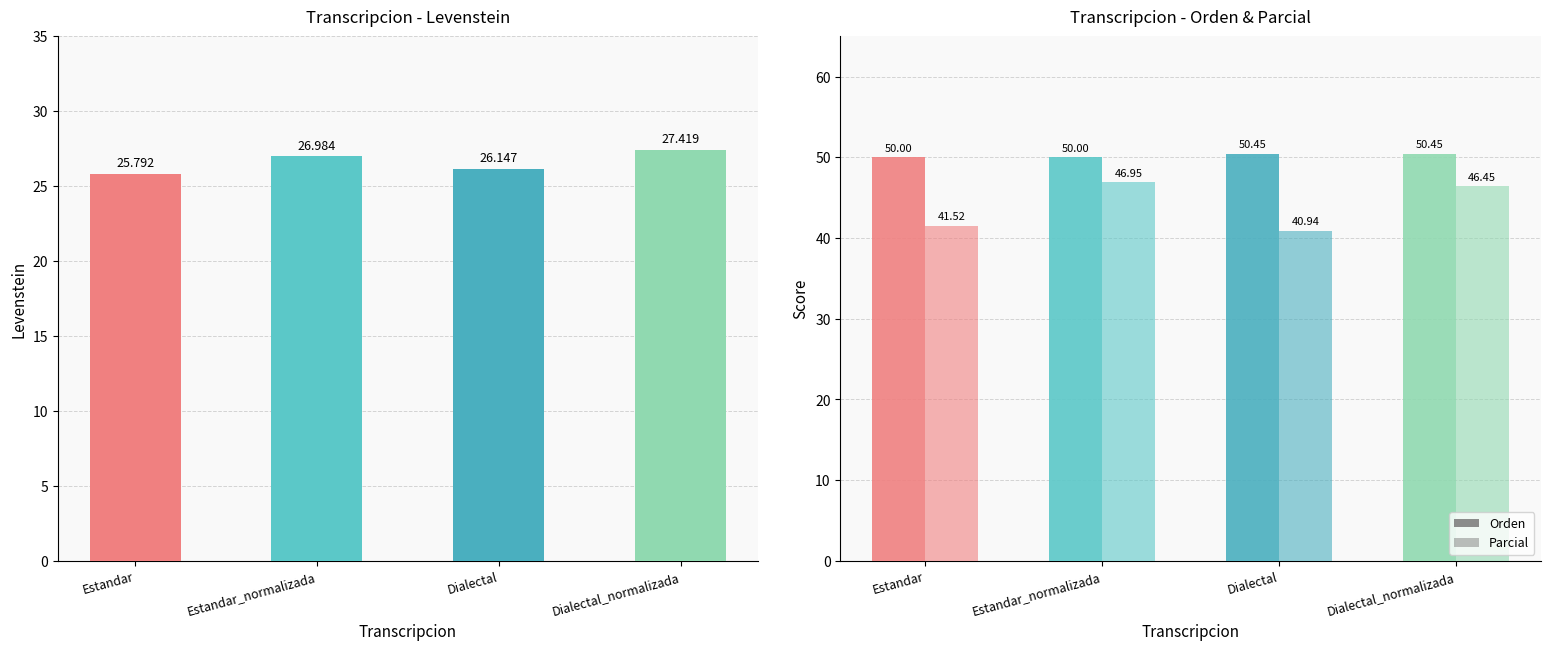

What is the difference between the maximum and minimum values in the Parcial series?

6.0